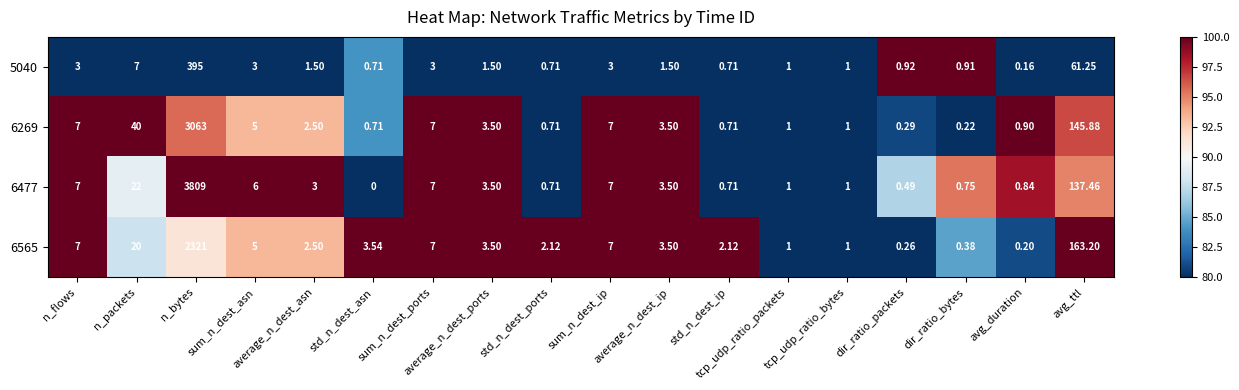

Is the value of 6565 at std_n_dest_ports greater than the value of 6269 at tcp_udp_ratio_bytes?

Yes